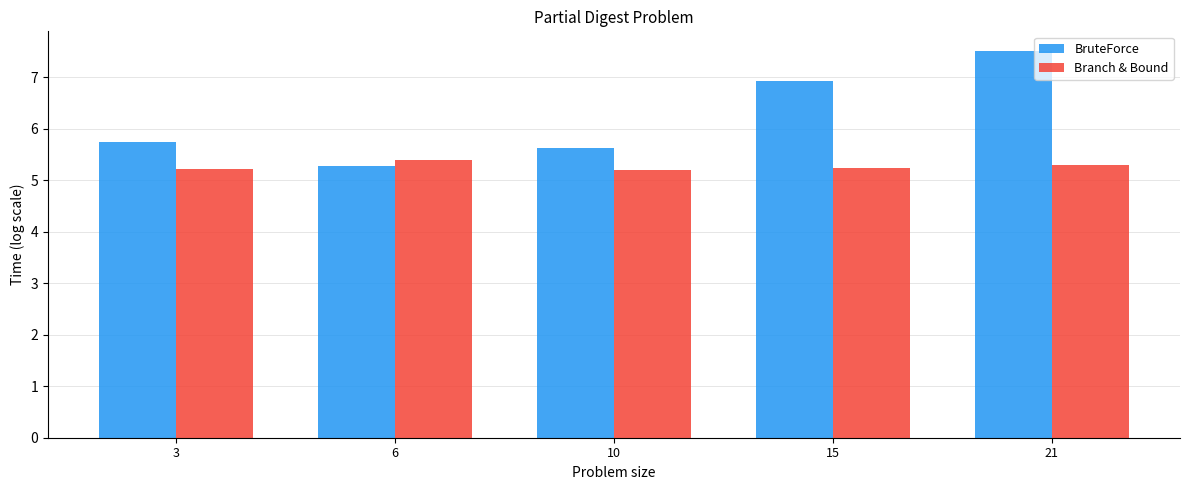

The value of BruteForce at 21 is 7.5. True or false?

True